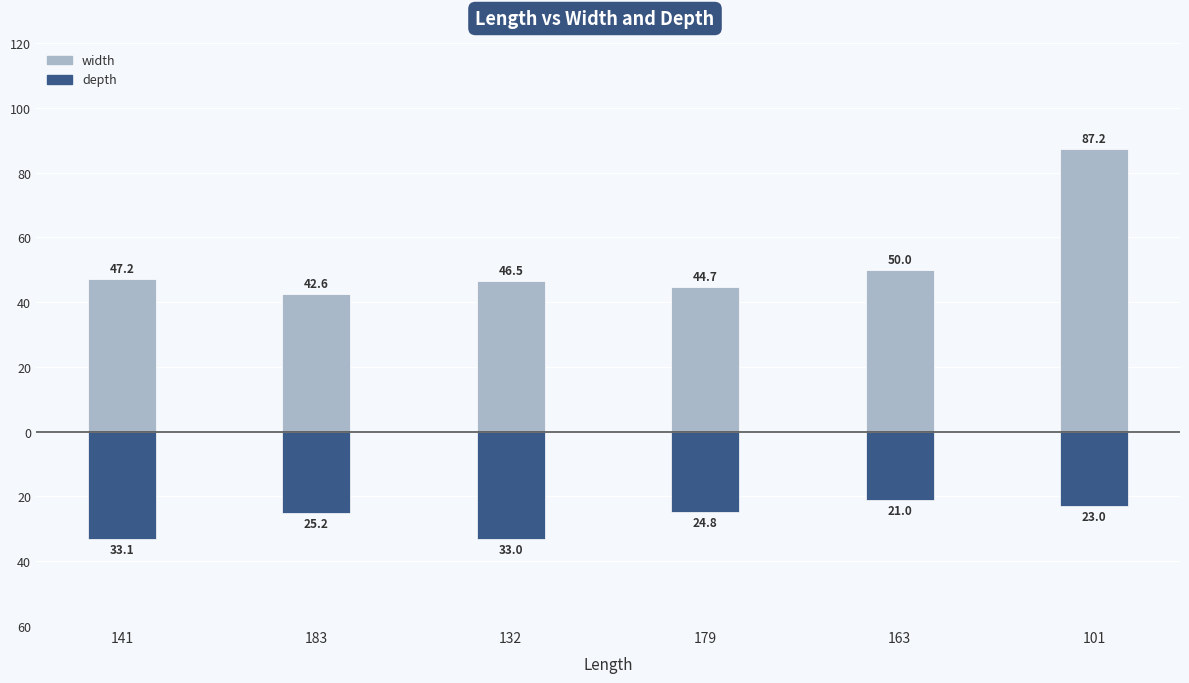

What position from the right is 179?

3